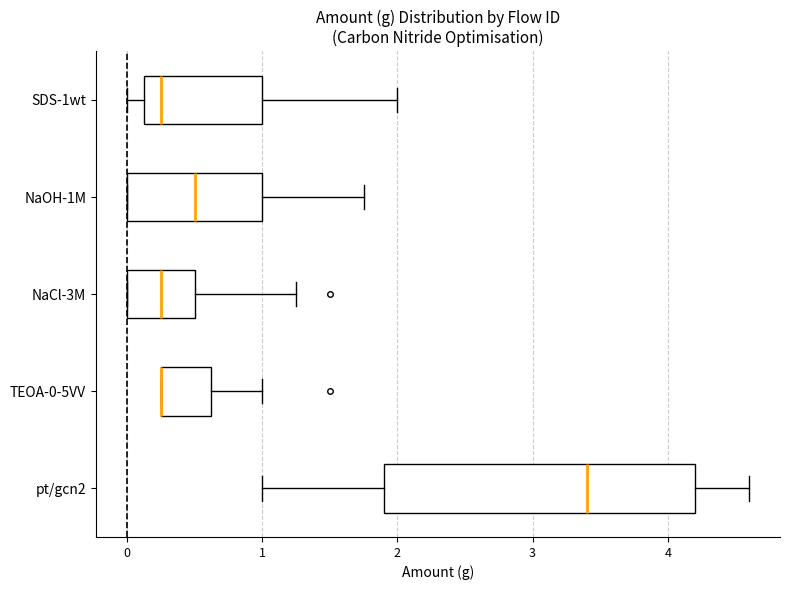

Reading bottom to top, transcribe this box plot: for each box, give where its median line is, the range the box spans, and where its two whiskers end, as read against the x-axis. The values are not printed on the chart, so give them approximately, as read against the axis.

pt/gcn2: median 3.4, box 1.9 to 4.2, whiskers 1.0 to 4.6
TEOA-0-5VV: median 0.3 (drawn on the box's left edge), box 0.3 to 0.6, whiskers 0.3 to 1.0
NaCl-3M: median 0.3, box 0.0 to 0.5, whiskers 0.0 to 1.3
NaOH-1M: median 0.5, box 0.0 to 1.0, whiskers 0.0 to 1.8
SDS-1wt: median 0.3, box 0.1 to 1.0, whiskers 0.0 to 2.0